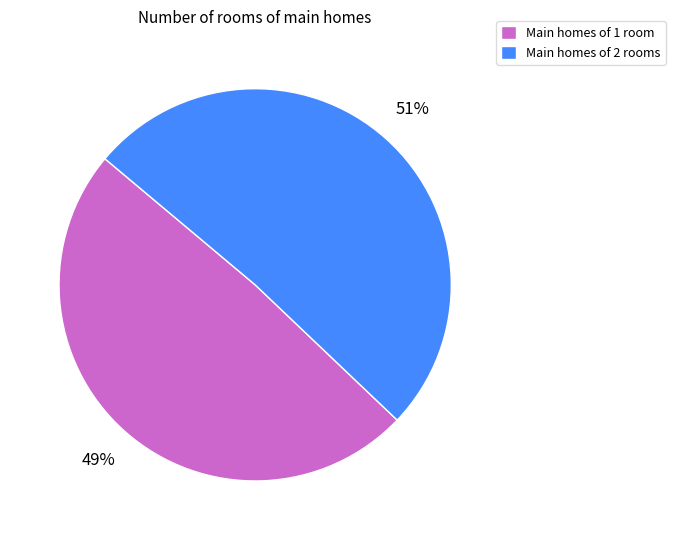

How many slices are in this pie chart?

2